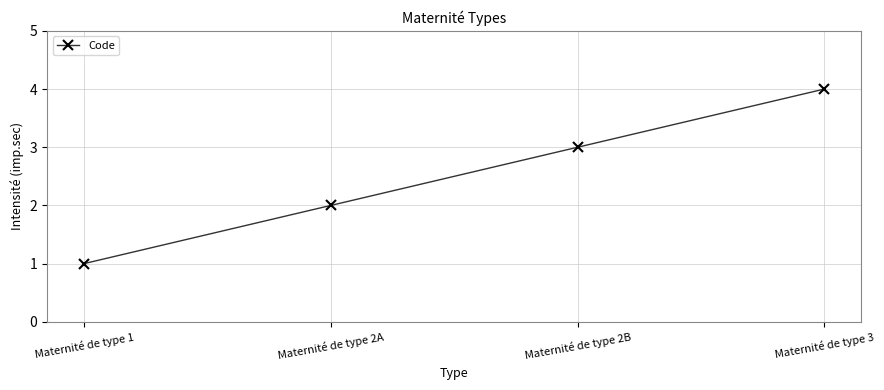

What is the difference between the maximum and second lowest values?

2